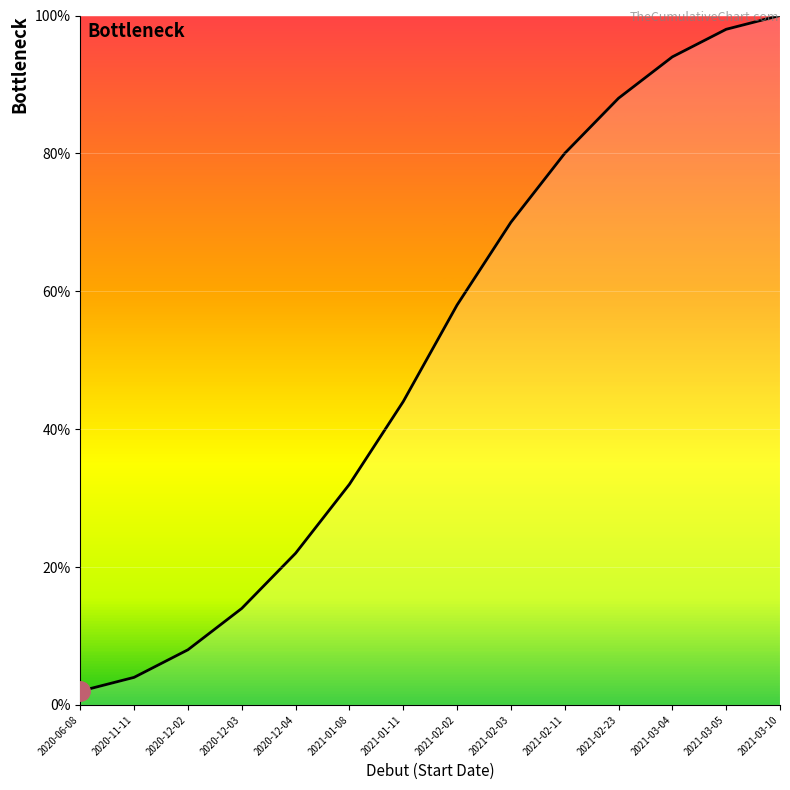

What is the ratio of the value at 2021-01-08 to the value at 2020-12-03?

2.3